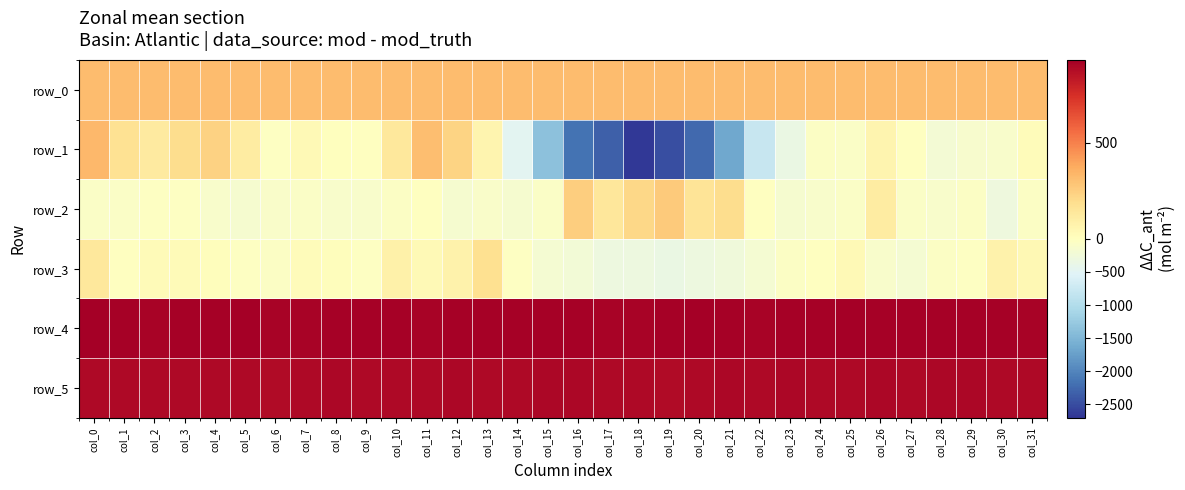

Reading left to right, list all the values displayed in this chart.

row_0: 315.2	315.2	315.3	315.3	315.4	315.4	315.5	315.5	315.6	315.6	315.6	315.7	315.7	315.8	315.8	315.9	315.9	316.0	316.0	316.1	316.1	316.2	316.2	316.3	316.3	316.3	316.4	316.4	316.5	316.6	316.6	316.6
row_1: 327.0	172.0	121.0	194.0	233.0	110.0	-27.0	31.0	3.0	-1.0	131.0	306.0	232.0	59.0	-467.0	-1351.0	-2160.0	-2321.0	-2672.0	-2475.0	-2253.0	-1655.0	-791.0	-342.0	-46.0	-66.0	63.0	-10.0	-209.0	-127.0	-112.0	21.0
row_2: -69.0	-70.0	-30.0	-40.0	-109.0	-158.0	-99.0	-82.0	-117.0	-111.0	-56.0	-5.0	-155.0	-88.0	-156.0	-81.0	250.0	143.0	215.0	268.0	157.0	195.0	-9.0	-152.0	-126.0	-66.0	114.0	-84.0	-125.0	-52.0	-280.0	-50.0
row_3: 136.0	-18.0	28.0	23.0	9.0	-32.0	-55.0	19.0	10.0	-23.0	86.0	35.0	75.0	175.0	-42.0	-171.0	-213.0	-310.0	-298.0	-356.0	-301.0	-263.0	-184.0	-47.0	-12.0	30.0	-126.0	-172.0	-49.0	-29.0	73.0	42.0
row_4: 923.0	918.0	915.0	922.0	918.0	923.0	914.0	915.0	921.0	917.0	919.0	912.0	920.0	917.0	917.0	920.0	917.0	914.0	910.0	919.0	923.0	919.0	909.0	921.0	919.0	924.0	917.0	919.0	918.0	919.0	922.0	915.0
row_5: 893.0	891.0	891.0	889.0	892.0	893.0	884.0	890.0	895.0	892.0	893.0	892.0	894.0	888.0	891.0	894.0	896.0	889.0	890.0	886.0	890.0	896.0	888.0	894.0	893.0	891.0	896.0	892.0	895.0	896.0	891.0	887.0